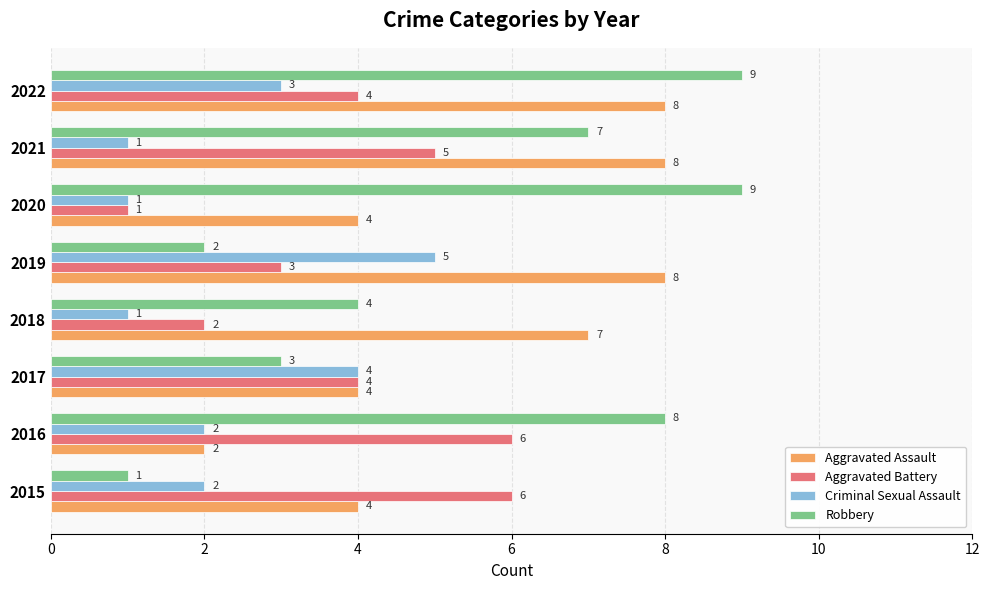

Is it true that Criminal Sexual Assault equals 6 at 2017?

False